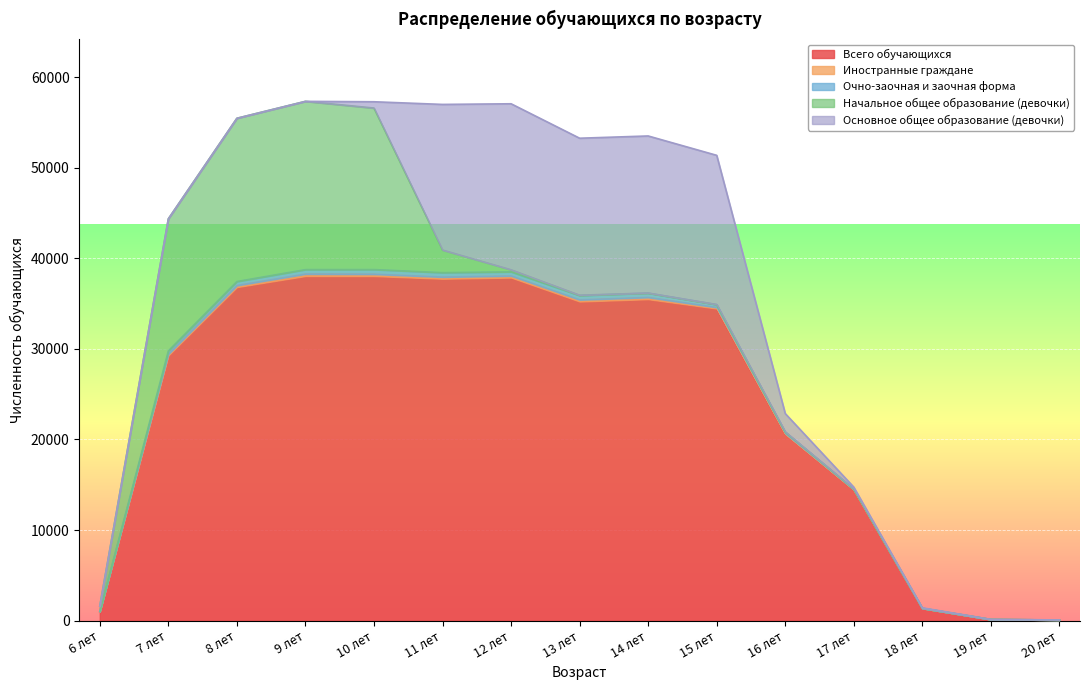

Which series has the widest spread of values?

Всего обучающихся